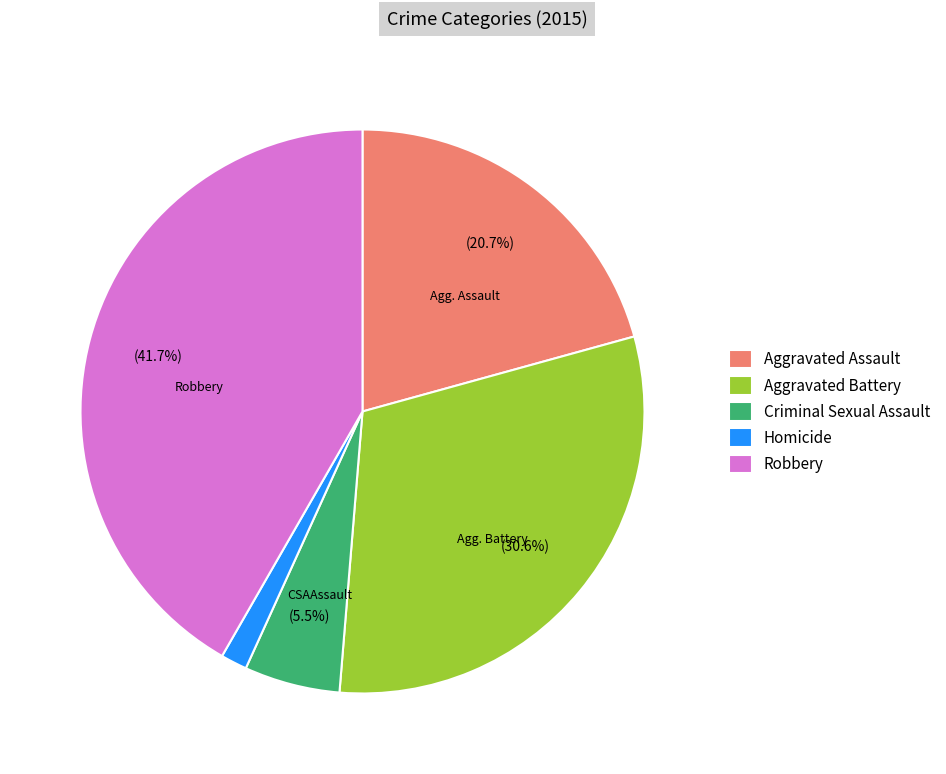

What percentage do Robbery and Aggravated Assault together represent?

62.4%